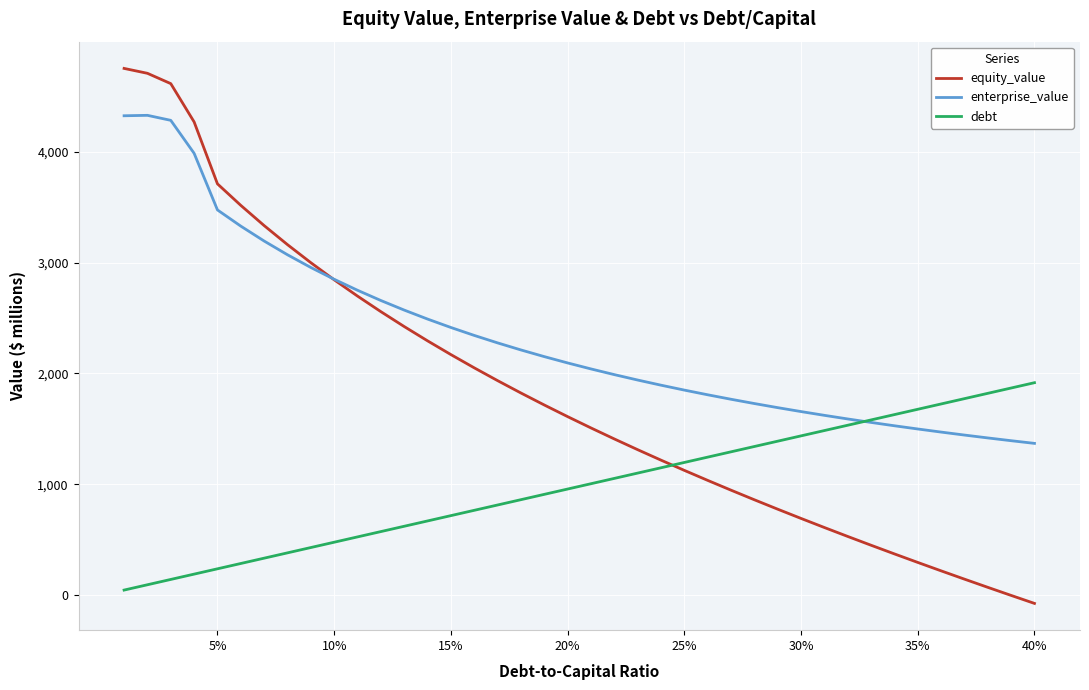

Which series has the largest total across all categories?

enterprise_value